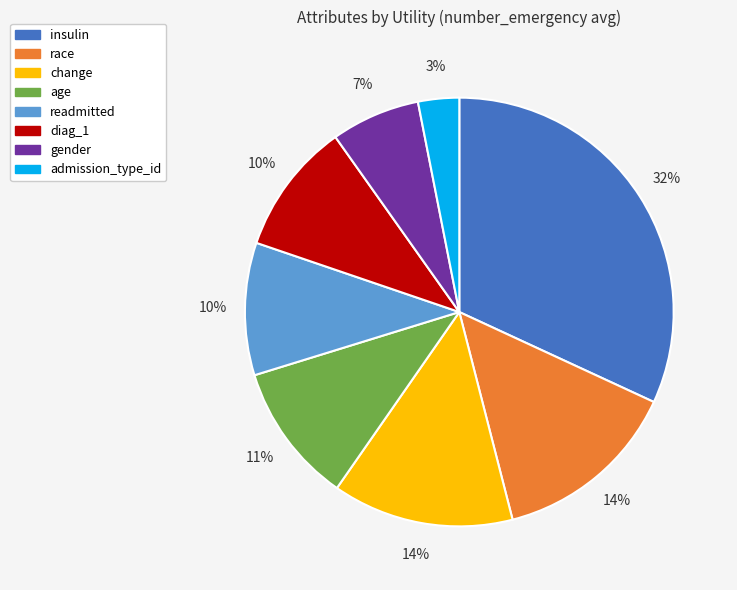

To the nearest percent, what is the difference between the largest and smallest slice percentages?

29%